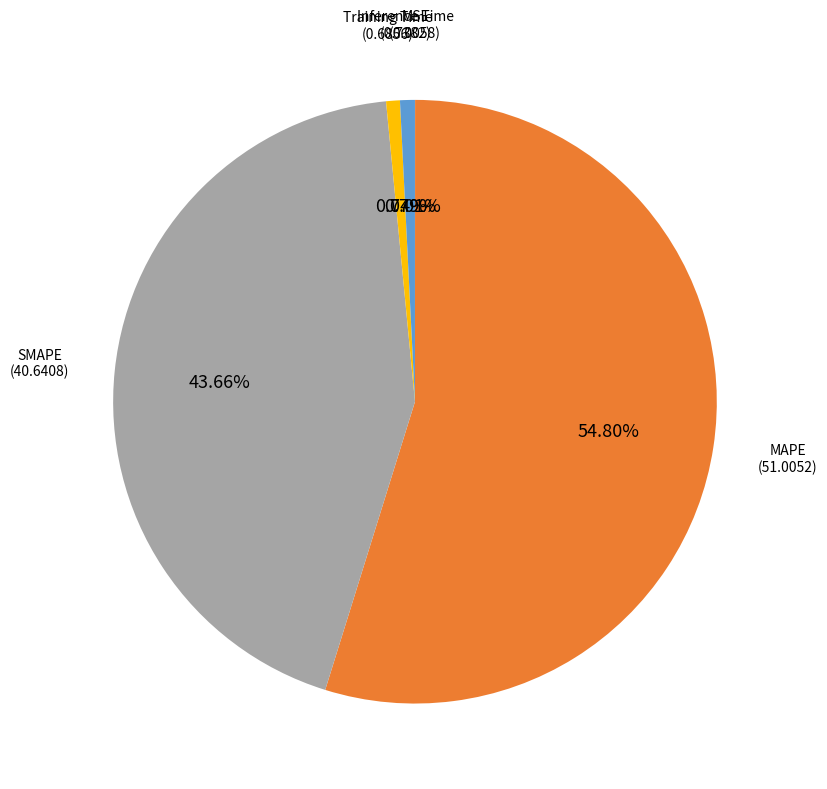

Between Training Time and MAPE, which is larger?

MAPE